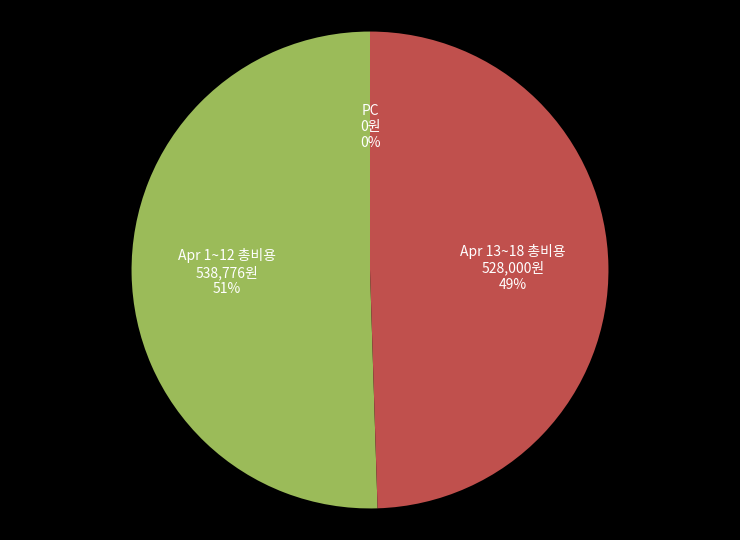

Which slice represents more than half of the pie?

Apr 1~12 총비용